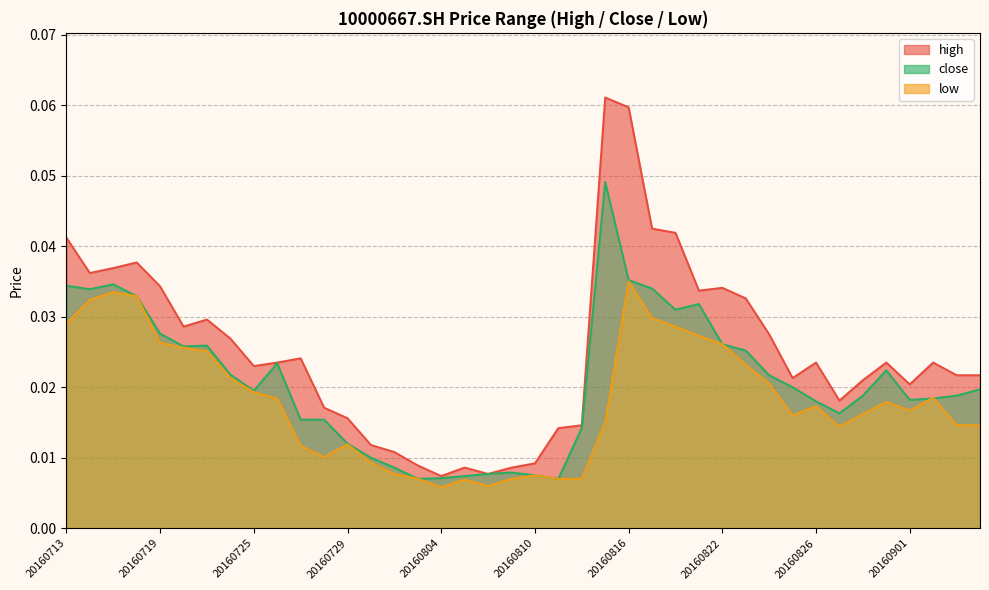

In close, how many points are higher than both neighbors (excluding endpoints)?

7